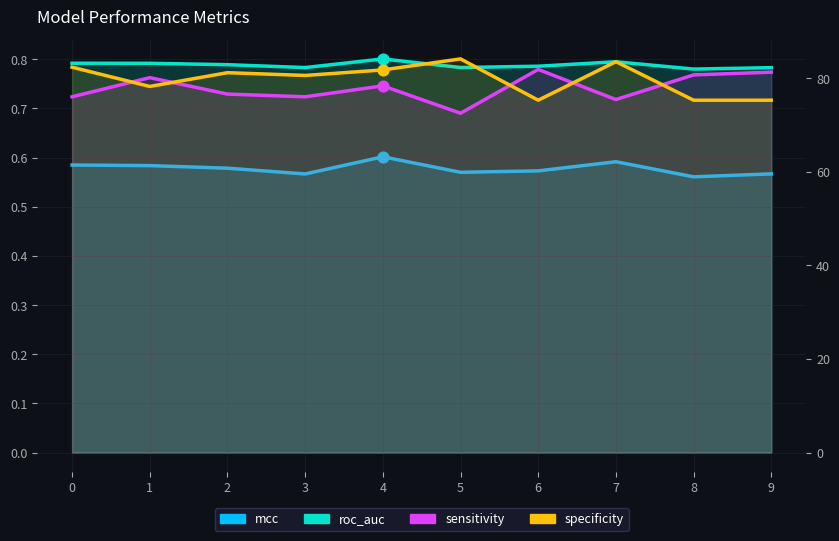

Is the value of specificity at 9 greater than the value of mcc at 8?

Yes